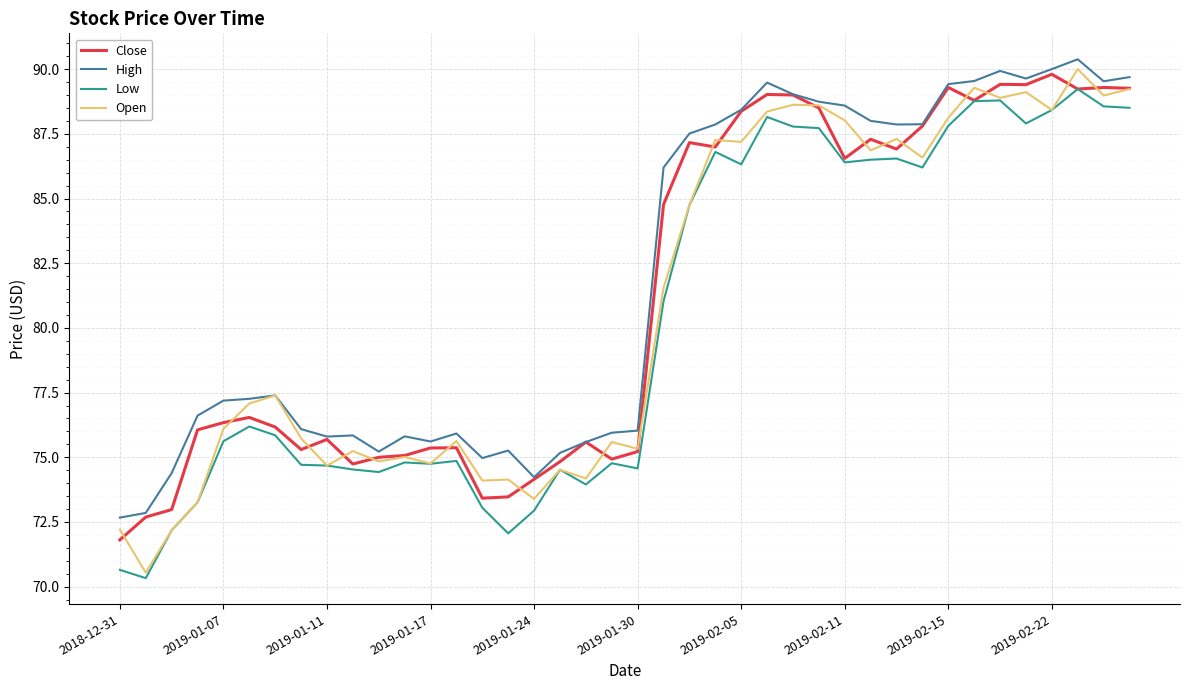

True or false: High and Low intersect in this chart.

False